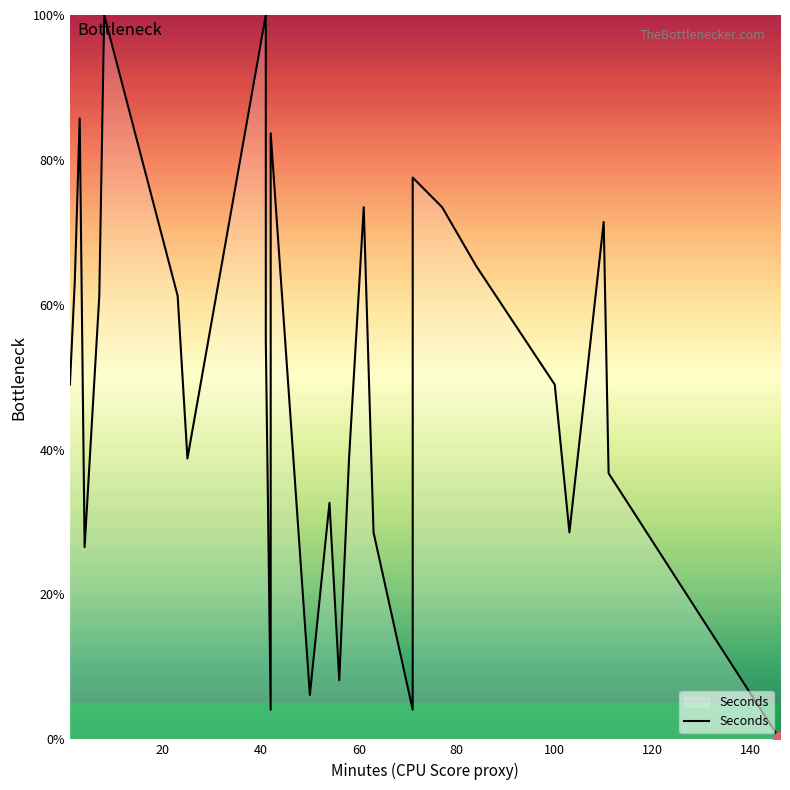

The value at 21 is 65.3. True or false?

True